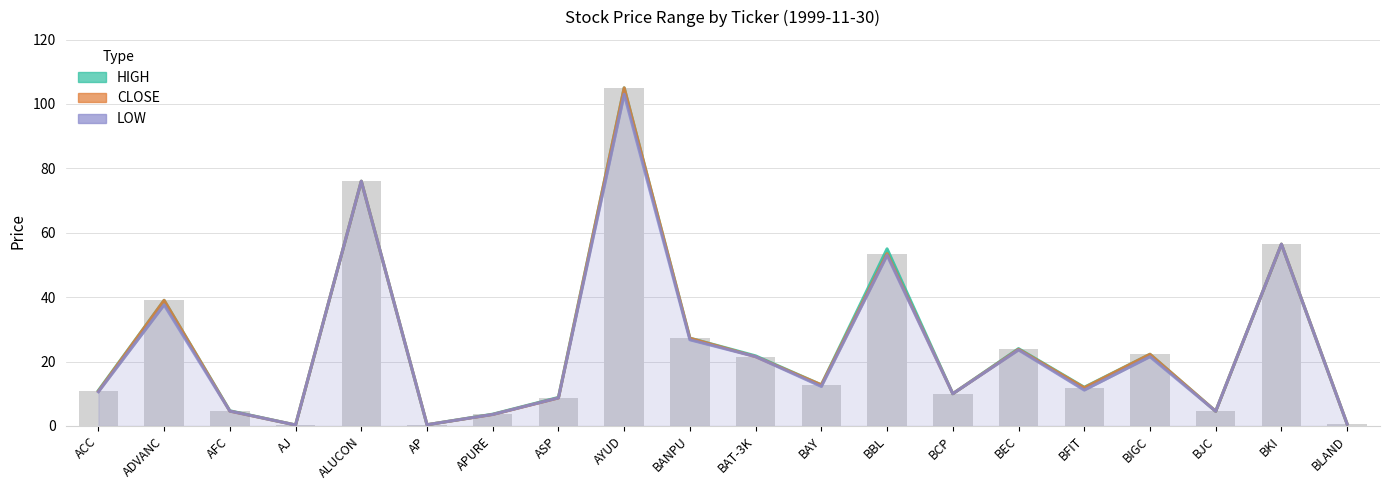

Is the value of CLOSE at BIGC greater than the value of LOW at BAY?

Yes